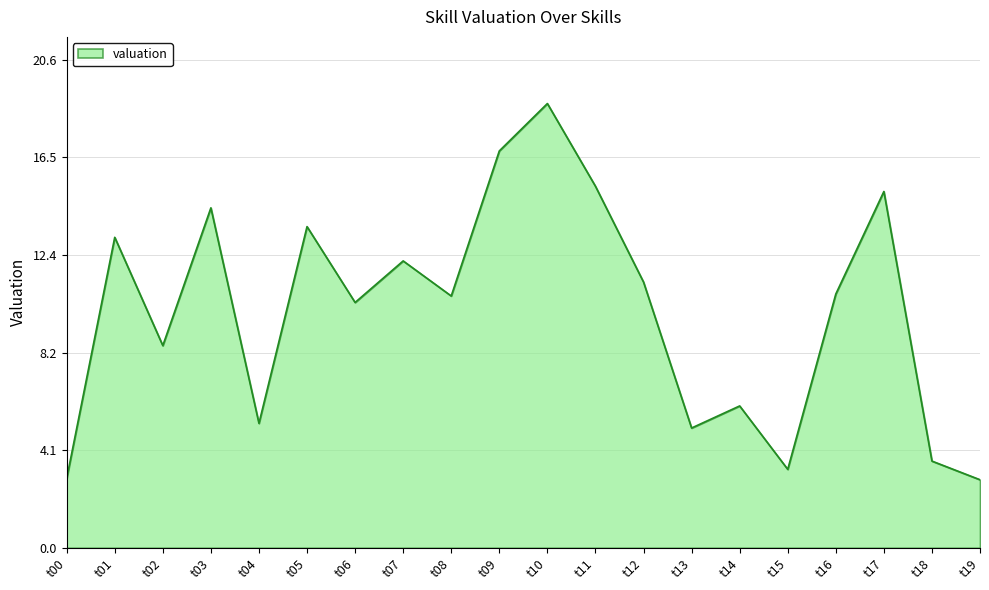

What value does the data have at t09?

16.8